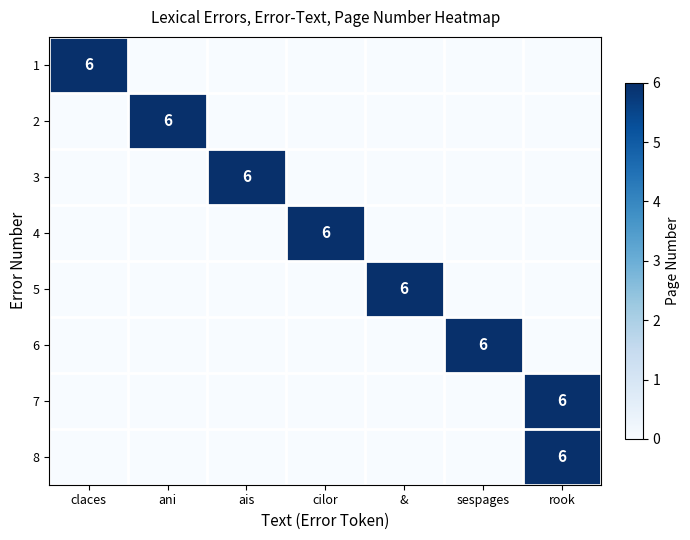

How many values in the 3 series exceed 0?

1